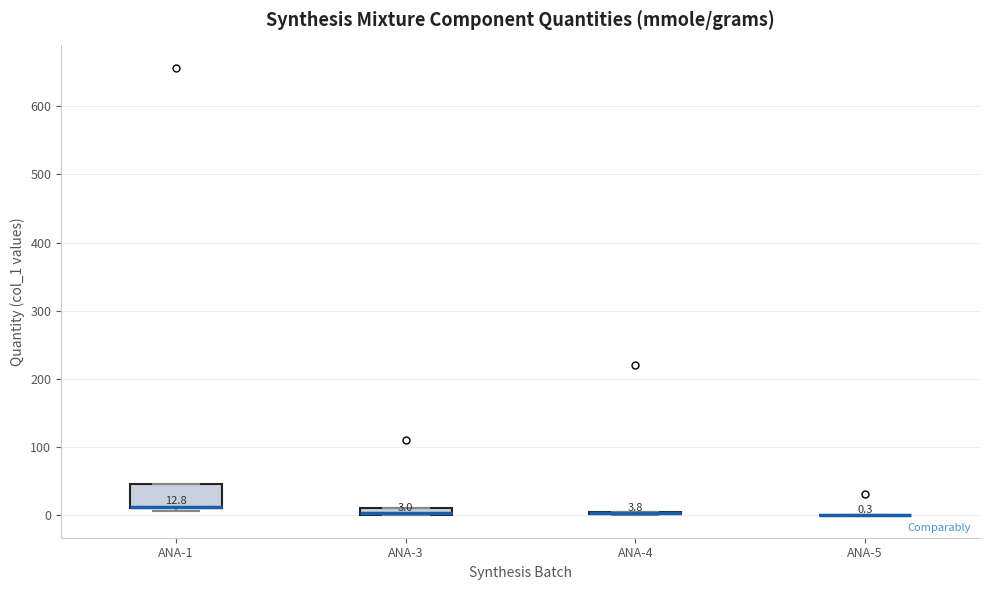

Which box is the tallest, from its lower edge to its upper edge?

ANA-1